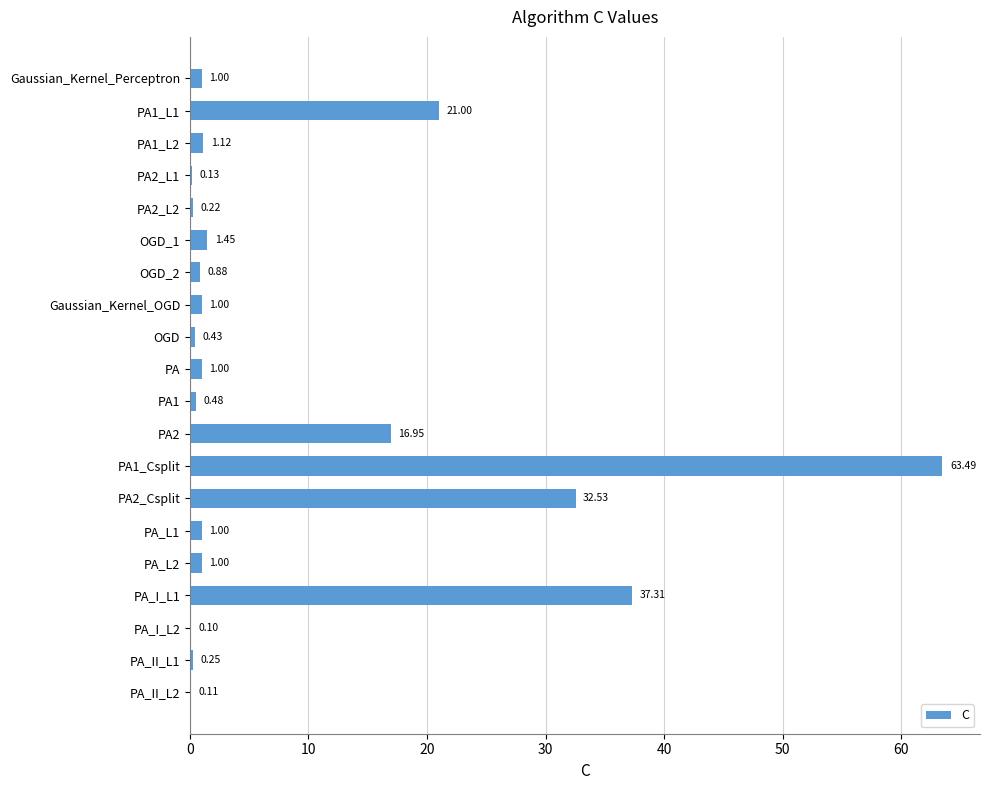

What is the sum of the values at PA2_Csplit and PA2_L1?

32.7